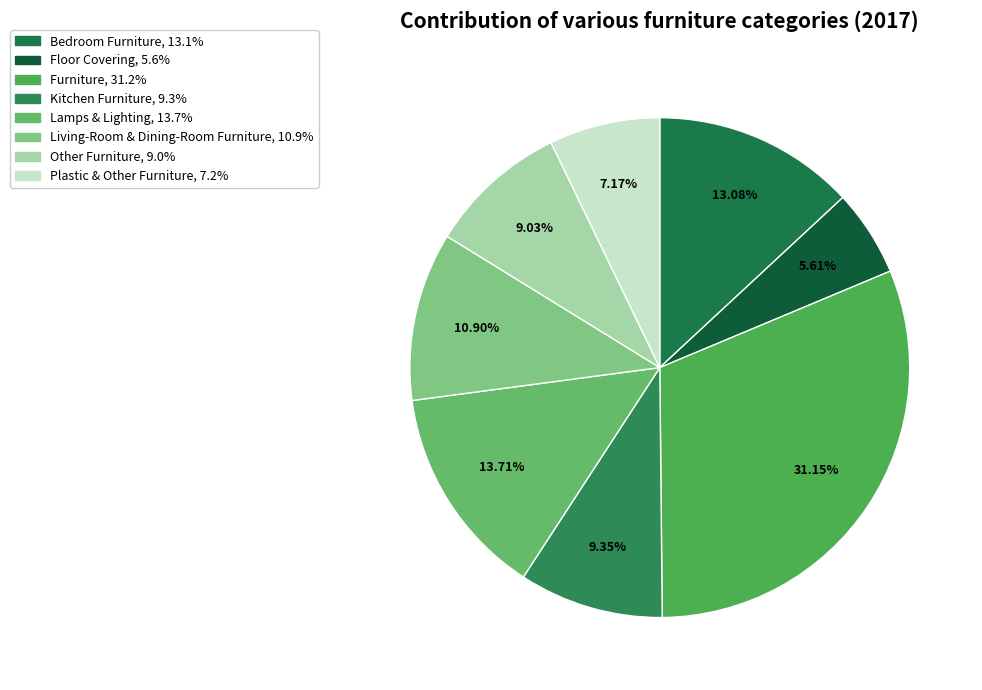

Which category has the smallest portion of the pie?

Floor Covering